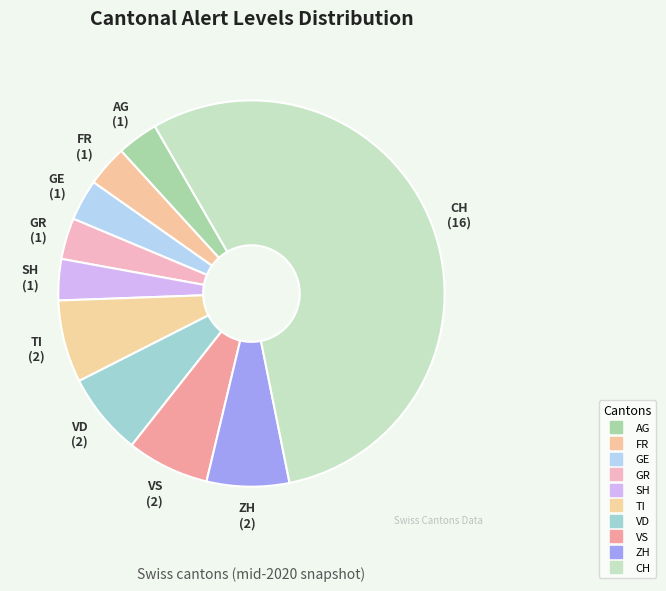

How many segments does this pie chart have?

10